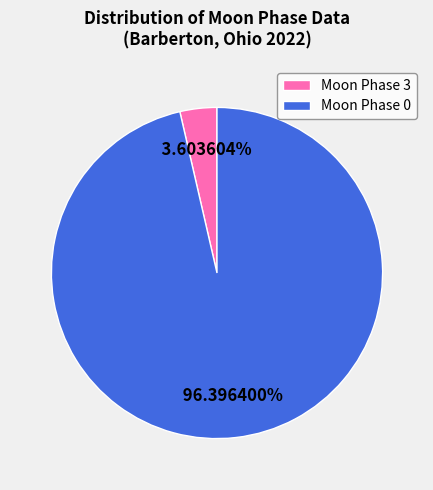

To the nearest percent, what is the difference between the largest and smallest slice percentages?

93%